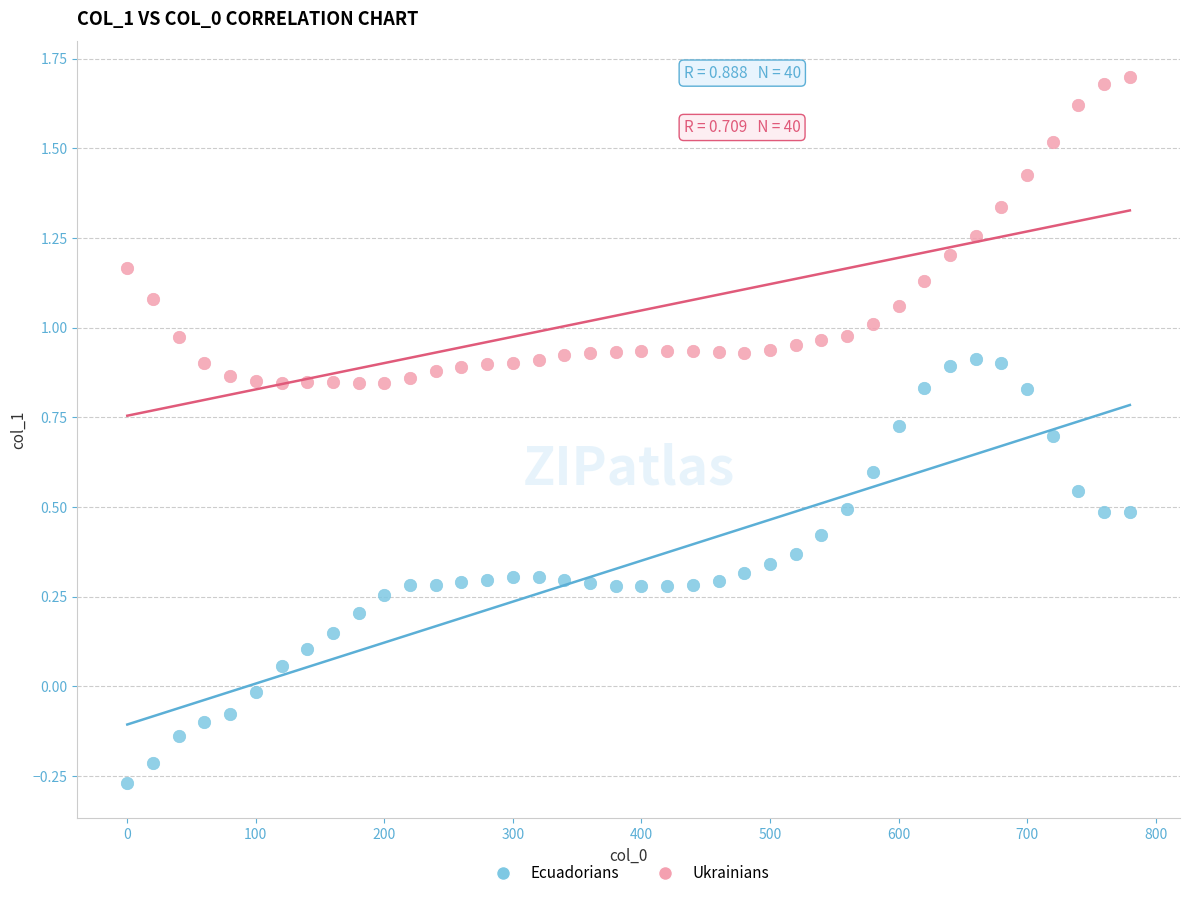

What are all the series names shown in the legend?

Ecuadorians, Ukrainians